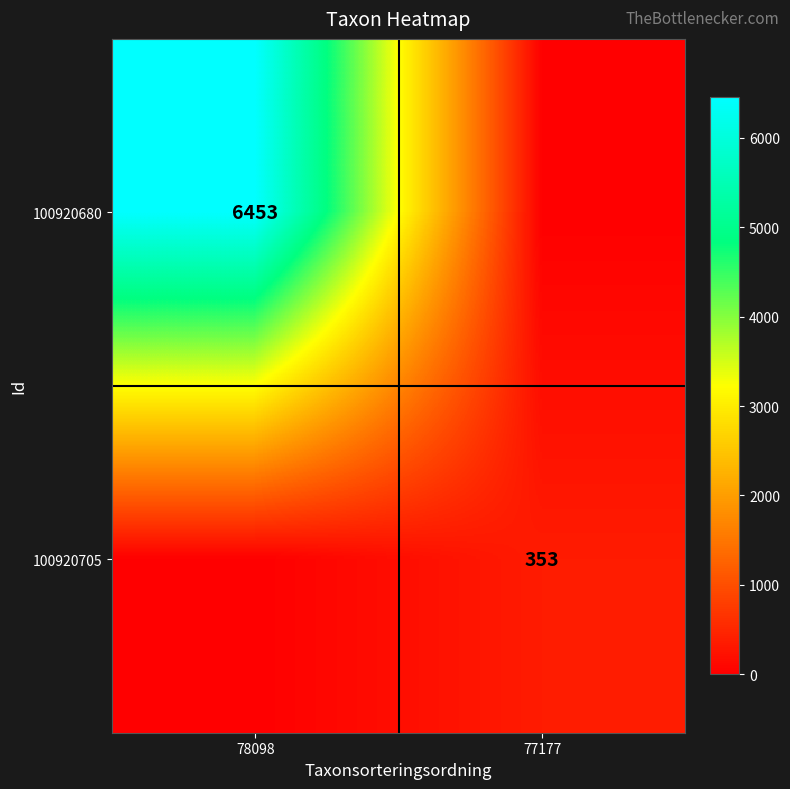

The value of 100920680 at 78098 is 4118. True or false?

False